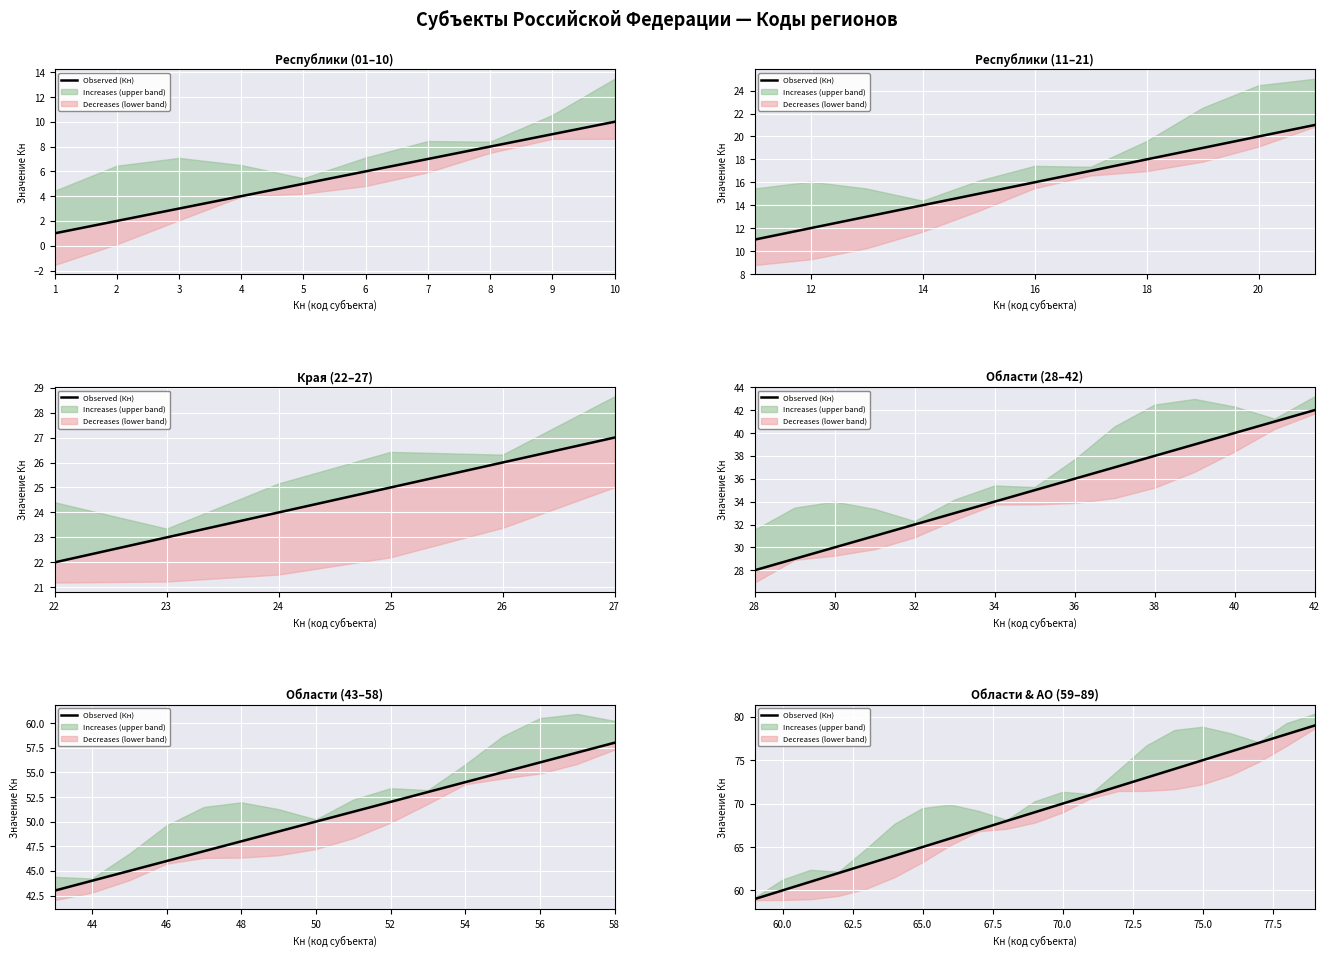

What is the difference between the maximum and minimum values?

20